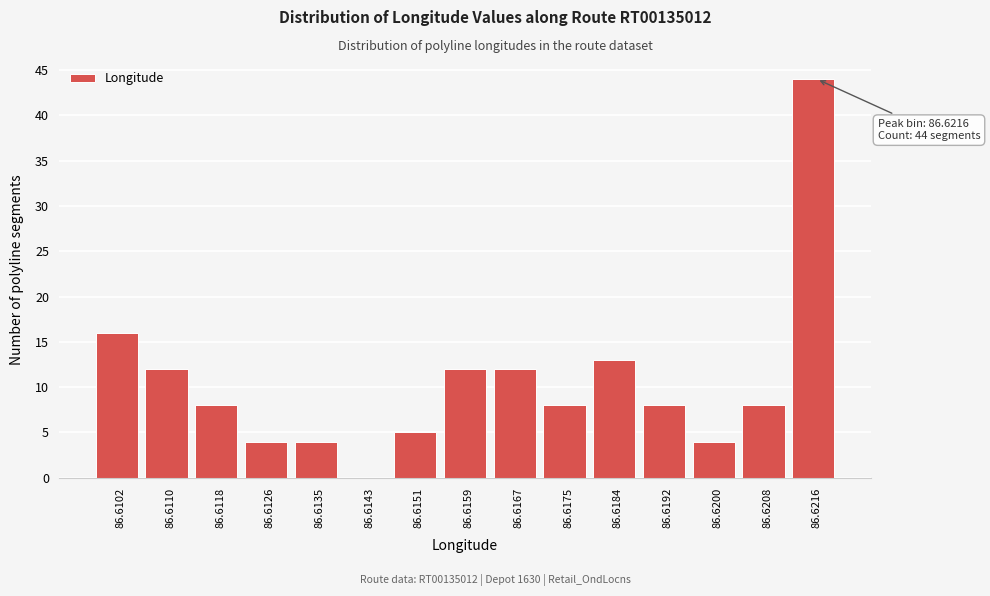

Reading left to right, extract all data points from this chart.

86.6102=16	86.6110=12	86.6118=8	86.6126=4	86.6135=4	86.6143=0	86.6151=5	86.6159=12	86.6167=12	86.6175=8	86.6184=13	86.6192=8	86.6200=4	86.6208=8	86.6216=44